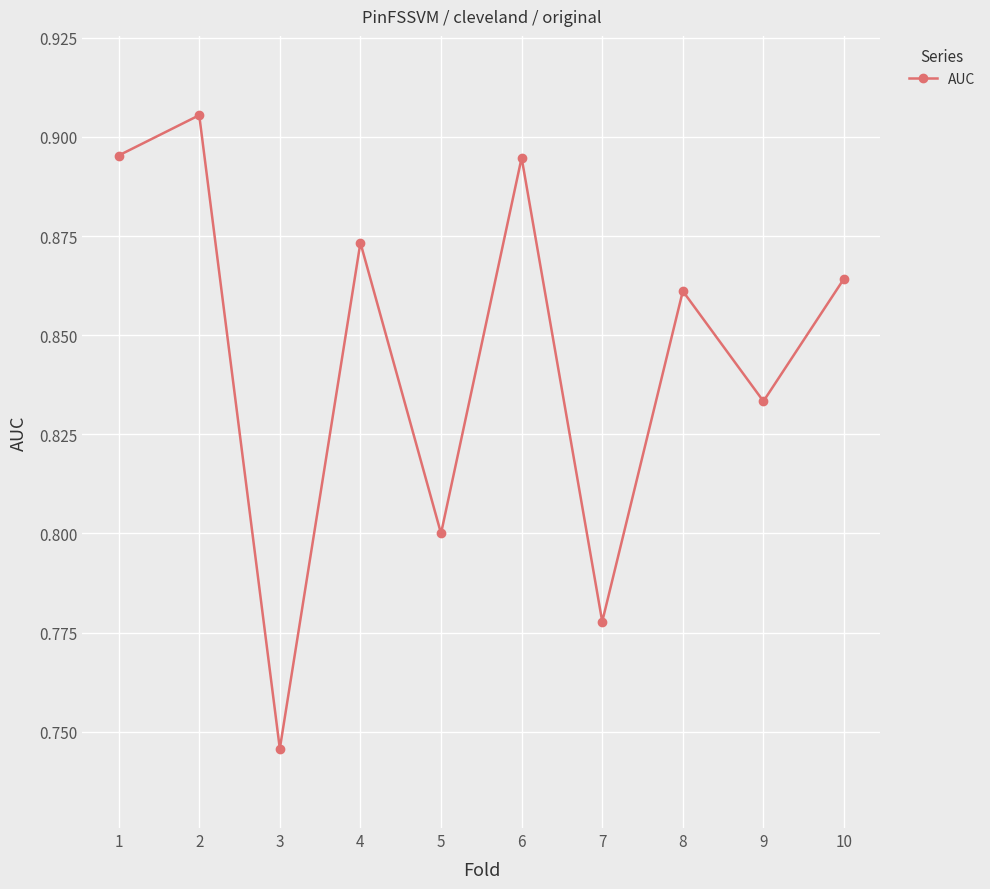

Which label corresponds to the smallest value in the chart?

3